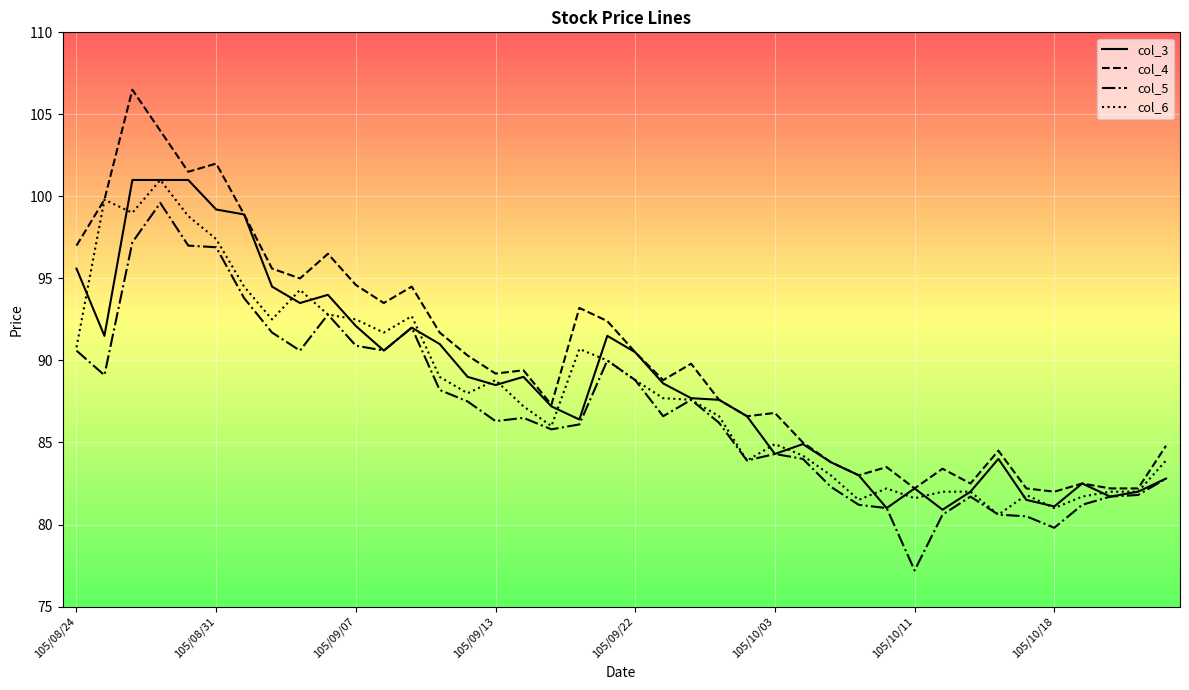

What is the maximum value for col_3?

101.0